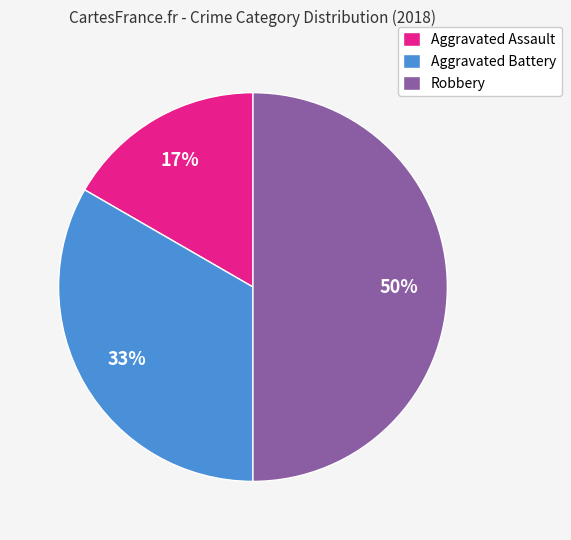

To the nearest percent, what is the combined percentage of Aggravated Battery and Robbery?

83%